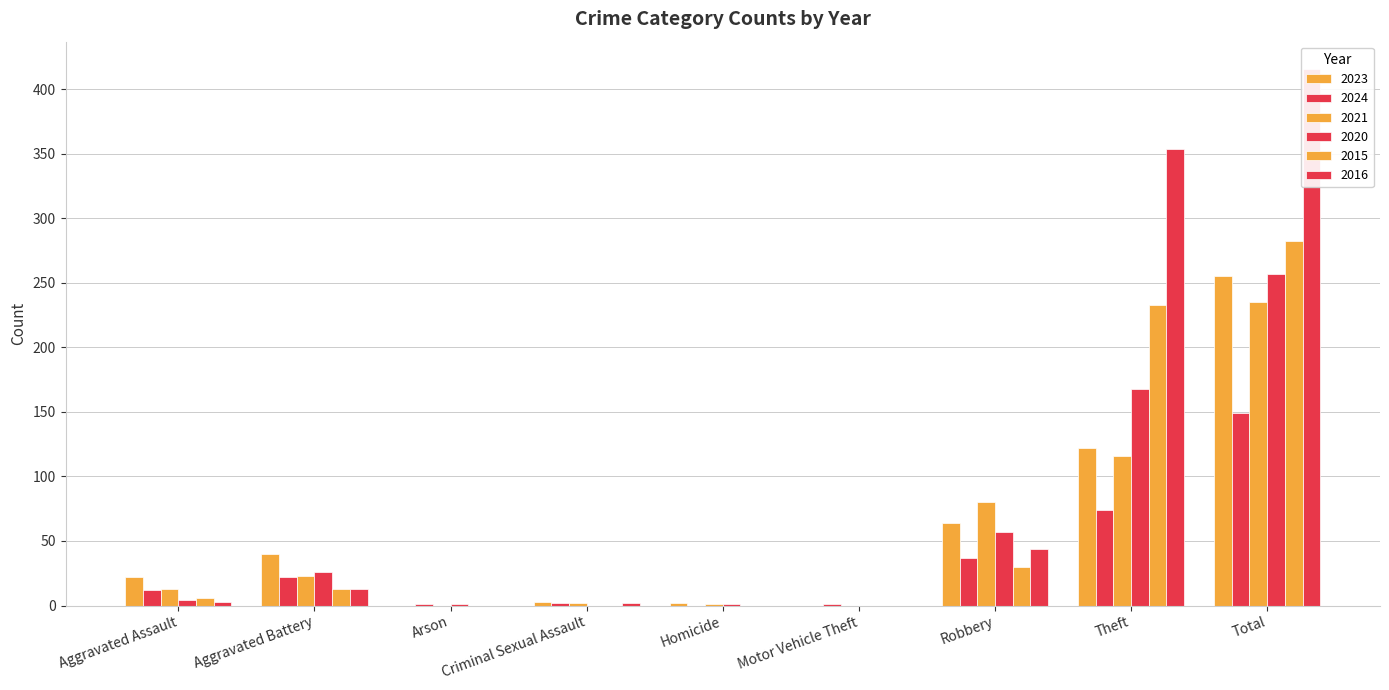

Is the value of 2016 at Criminal Sexual Assault greater than the value of 2023 at Robbery?

No